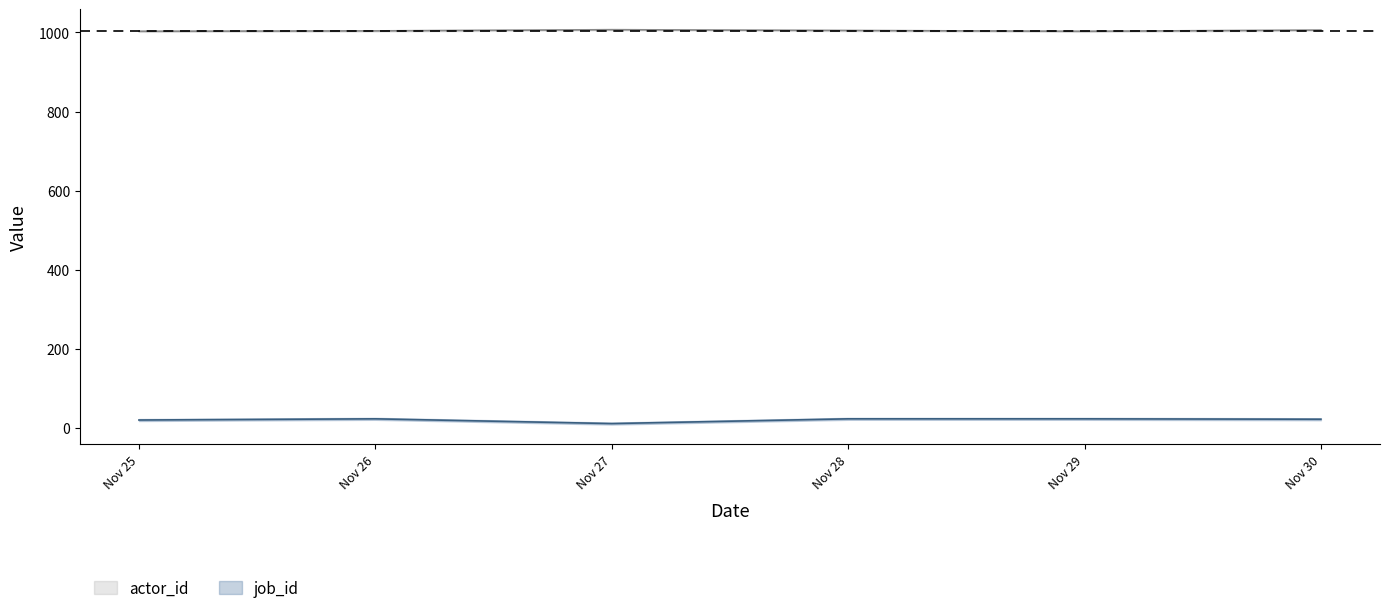

How many actor_id values are between 1003 and 1006?

5